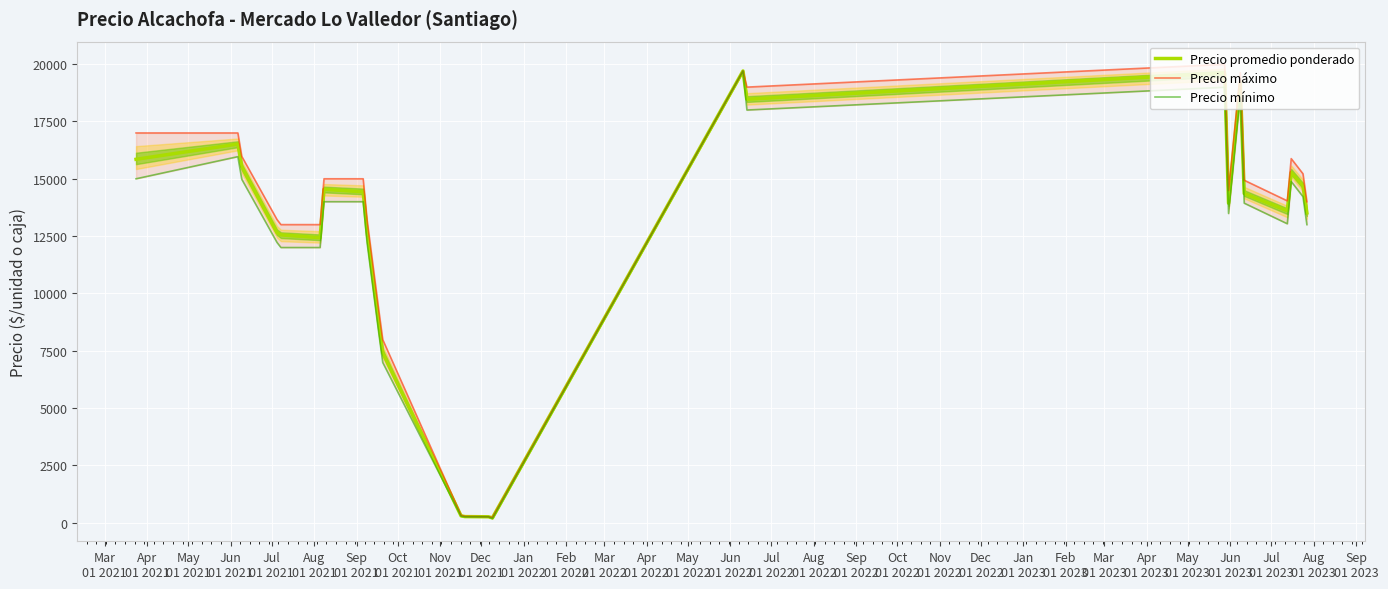

Does the chart display data point markers on the line(s)?

No